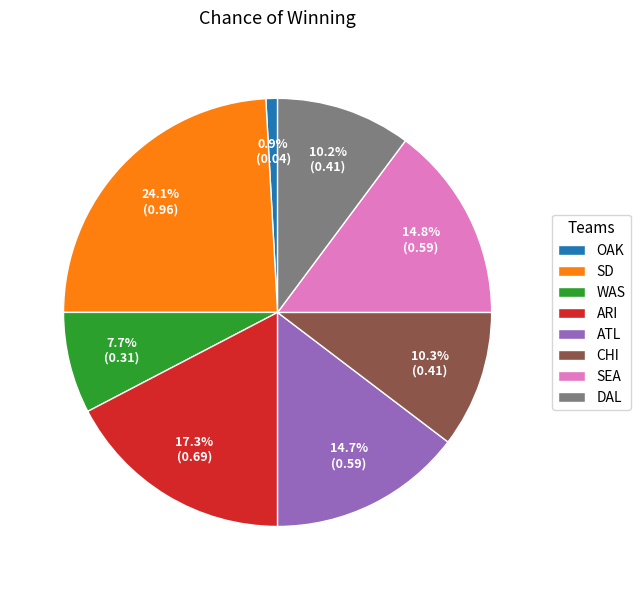

Is the sum of SEA and WAS greater than half?

No